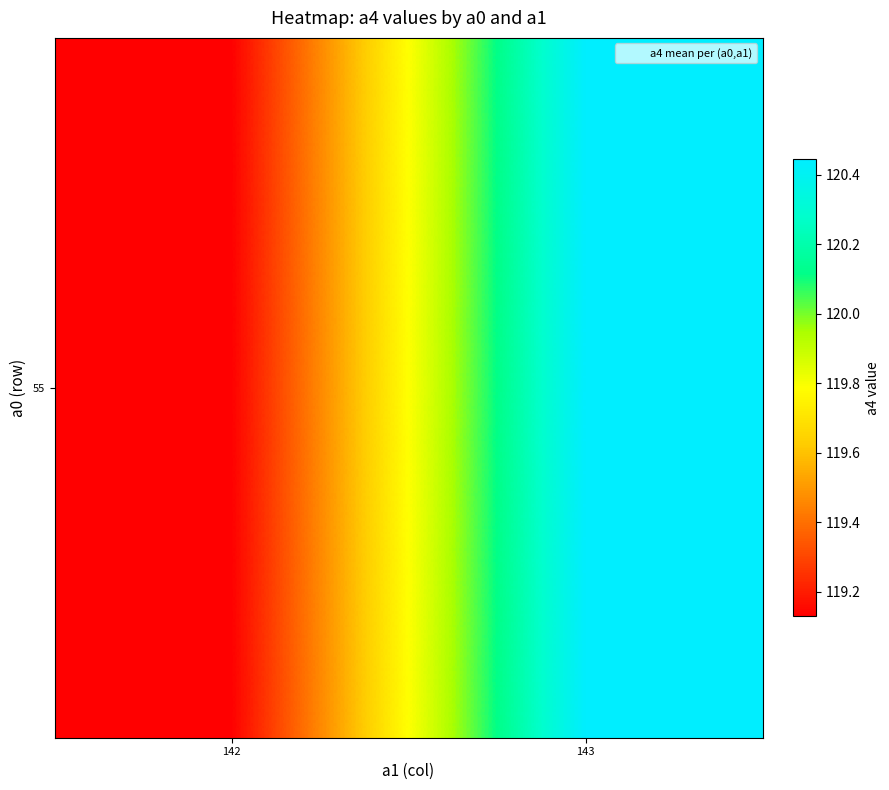

What is the change in value from 142 to 143?

+1.3